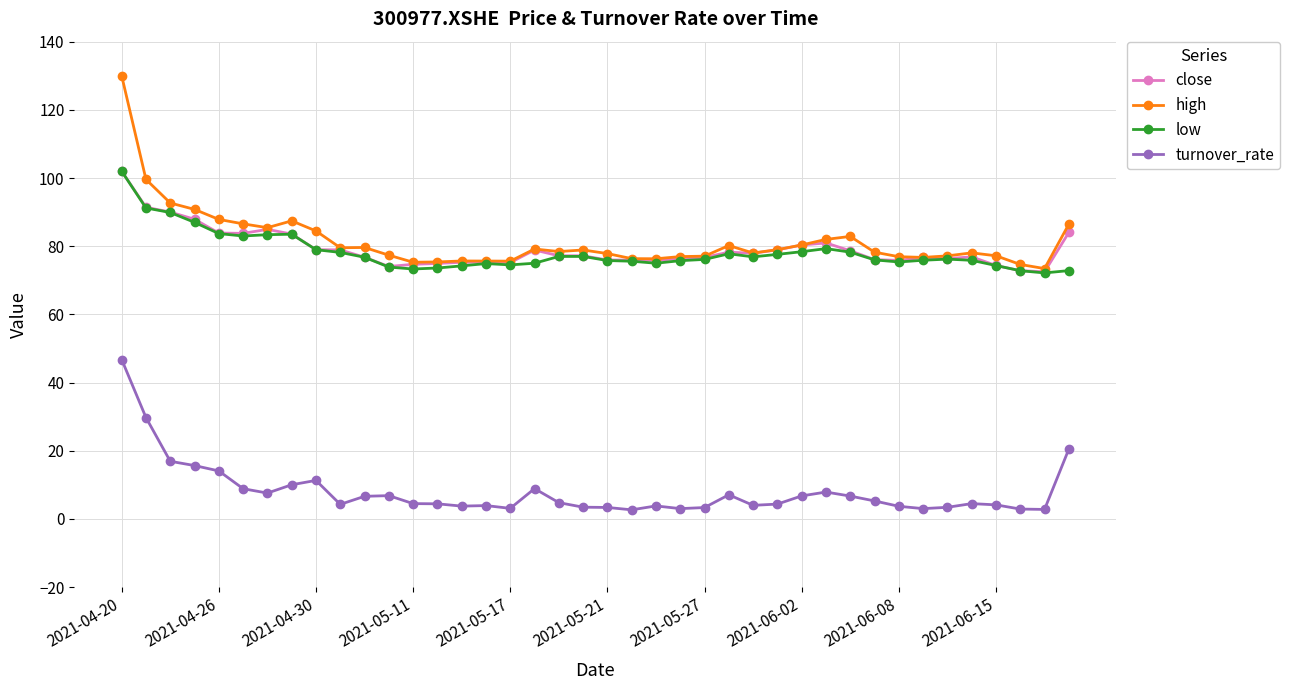

What is the difference between the maximum and minimum values in the high series?

56.6